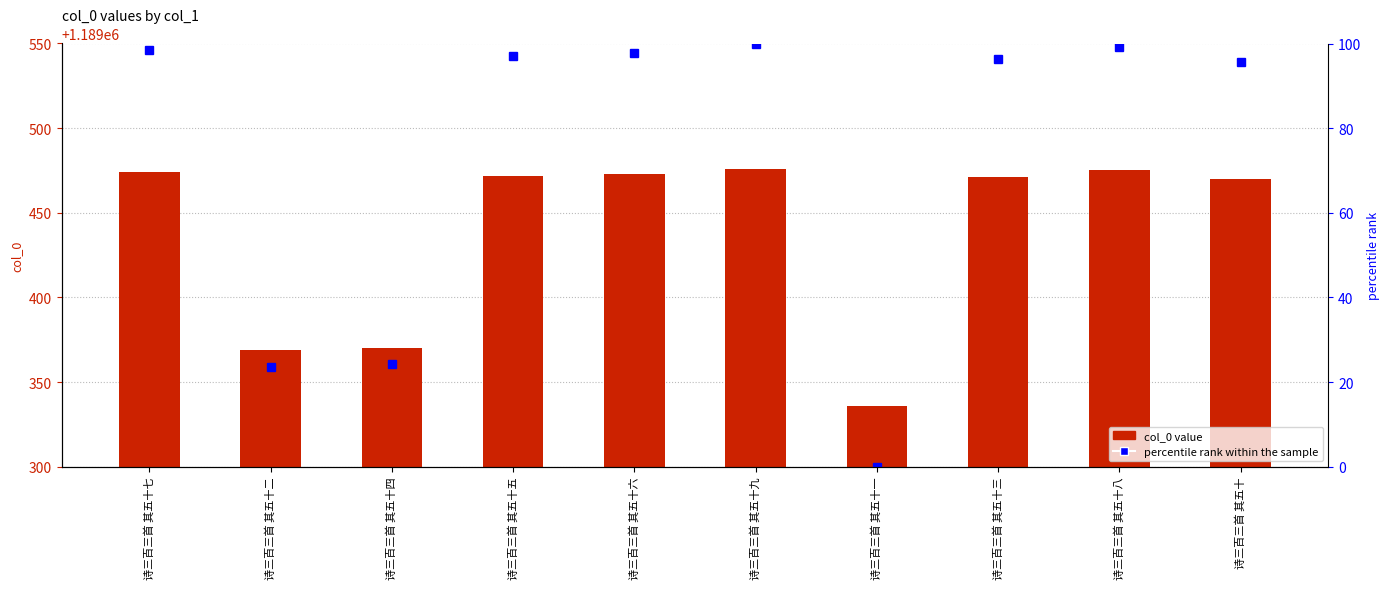

Rank the series by their average value, from highest to lowest.

col_0, percentile rank within the sample